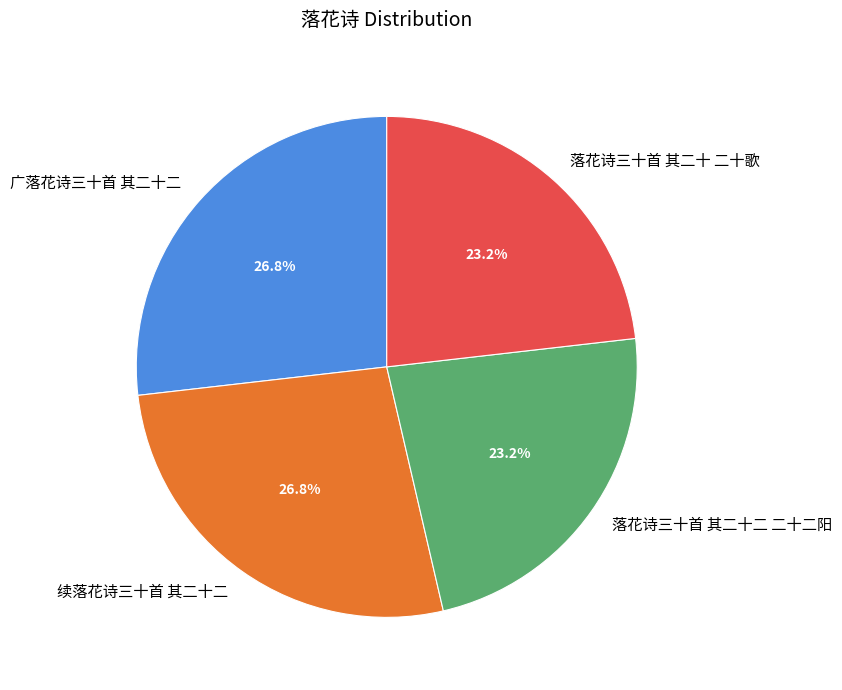

How many segments does this pie chart have?

4